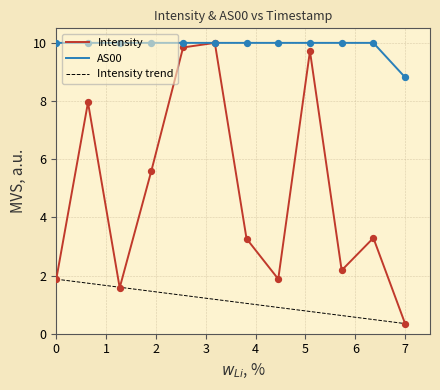

Which series reaches the minimum Y coordinate?

Intensity